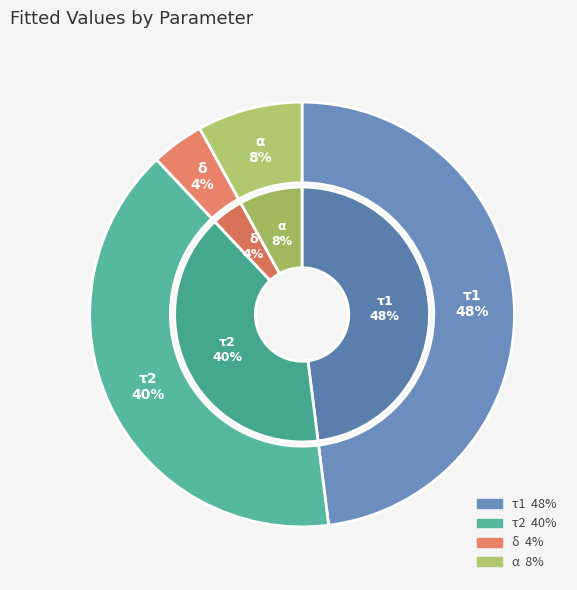

What is the total percentage of α and δ?

12.0%